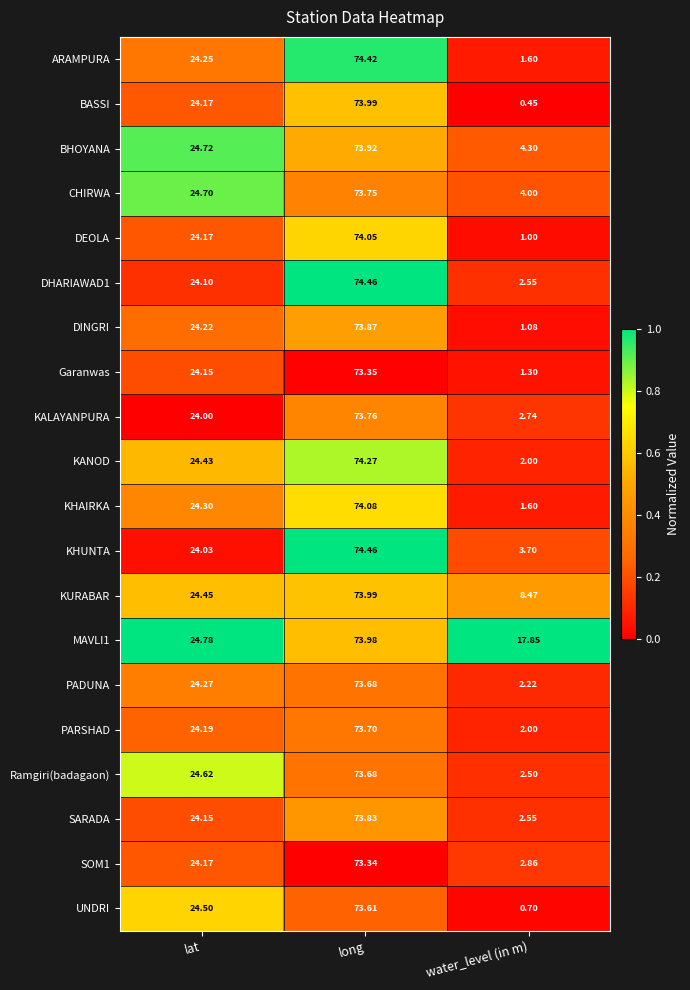

Where does the DINGRI series first go above 24?

lat